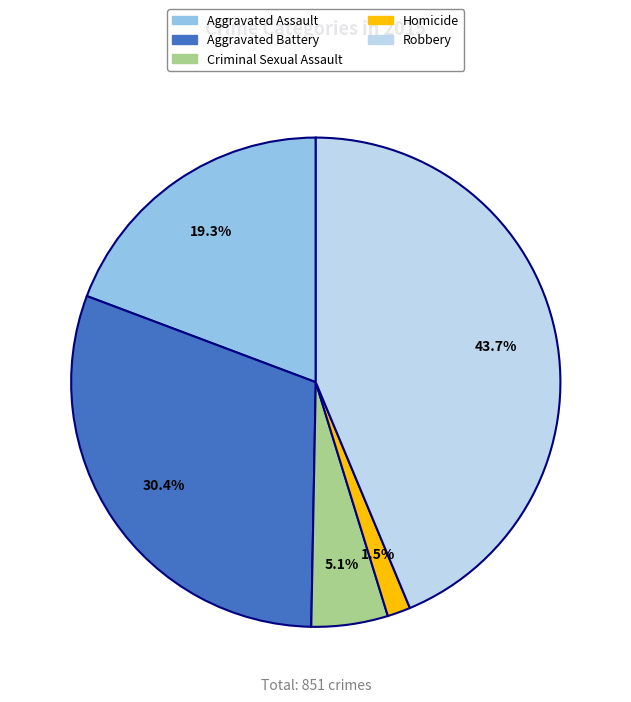

Which slice is the largest?

Robbery